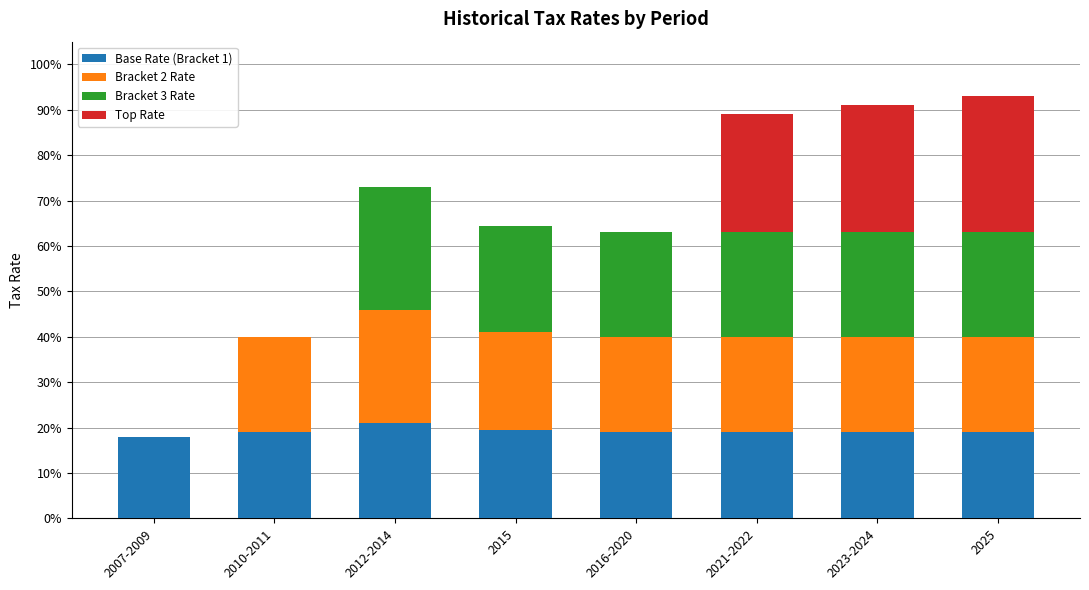

What are all the series names shown in the legend?

Base Rate (Bracket 1), Bracket 2 Rate, Bracket 3 Rate, Top Rate